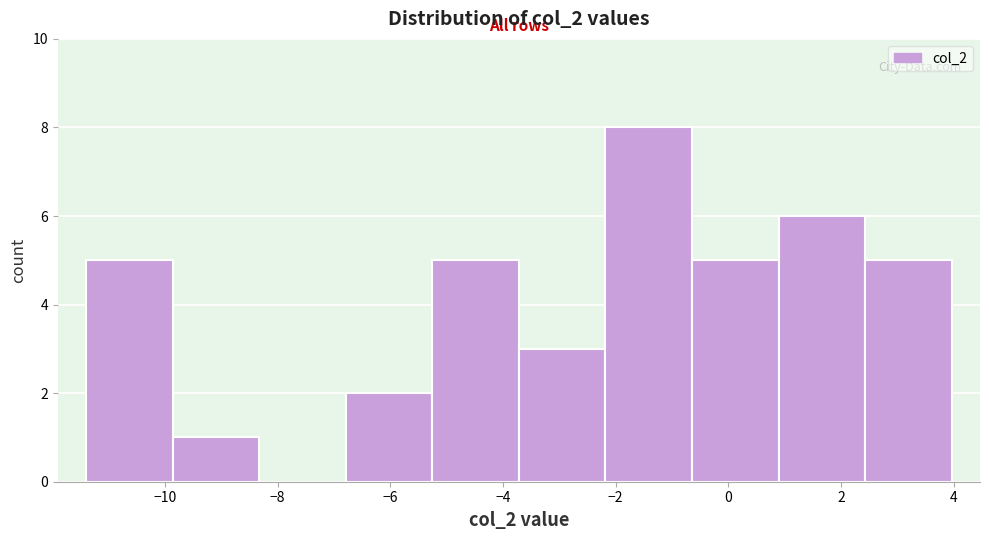

What is the height of the bar covering -11.4 to -9.8 on the x-axis? Neither the bar edges nor the heights are printed on the chart, so give them approximately, as read against the axes.

5